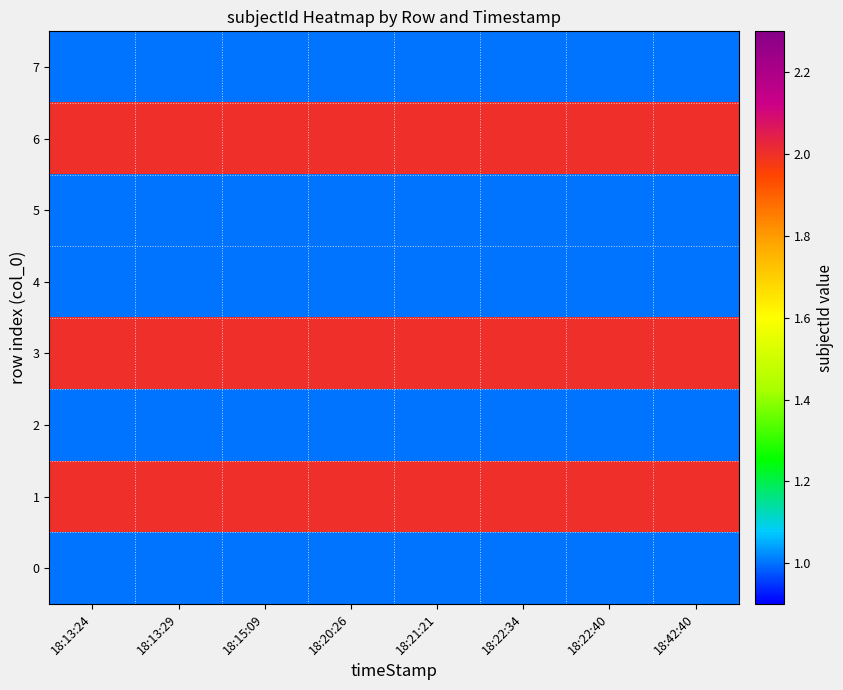

Which series has the widest spread of values?

7